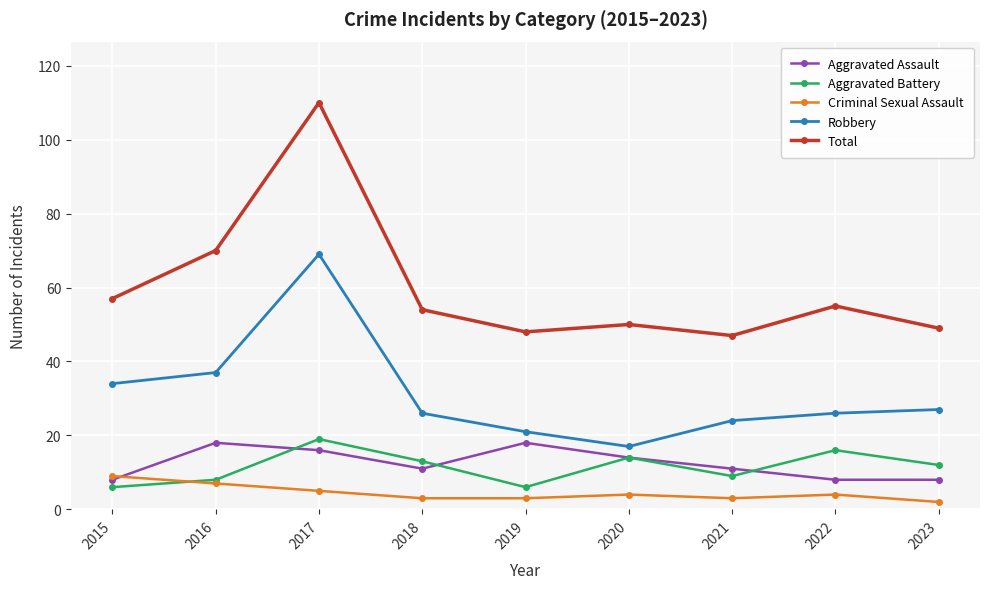

How many interior local peaks does the Aggravated Battery series have?

3